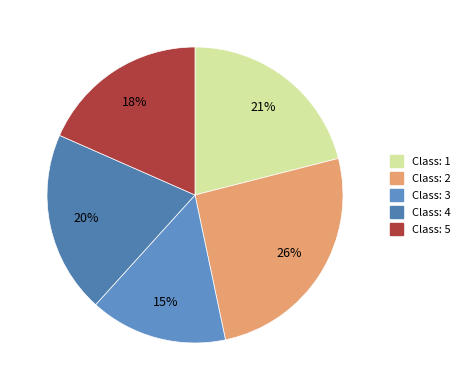

What percentage is the Class: 1 slice, to the nearest percent?

21%